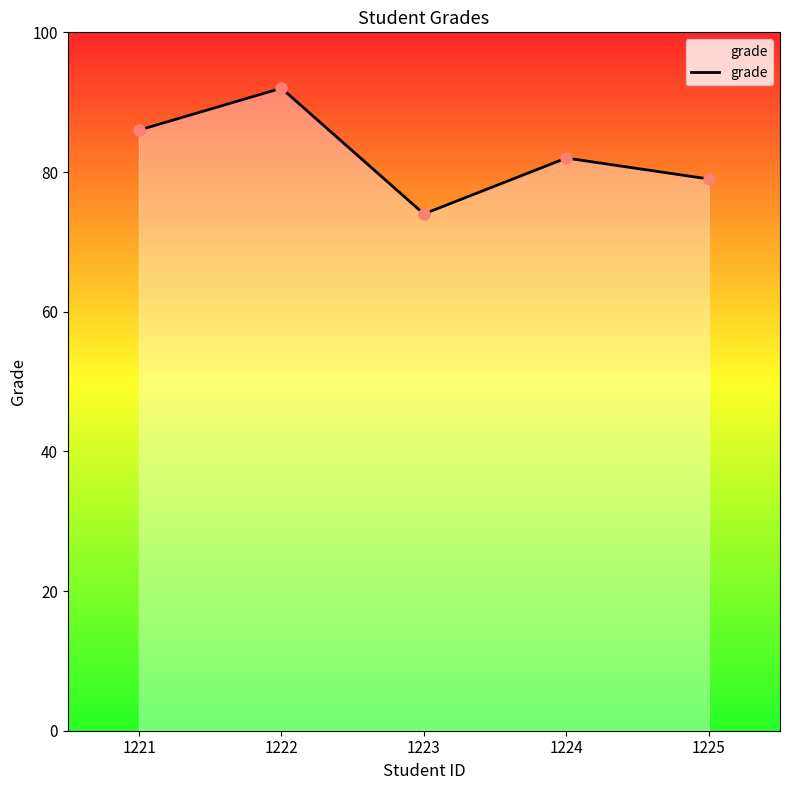

What is the sum of the values at 1224 and 1225?

161